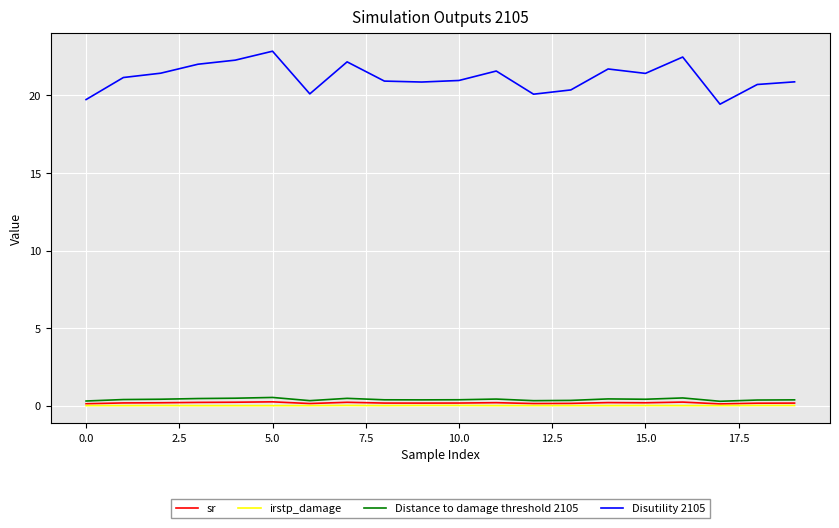

What is the maximum value shown in the chart?

22.8